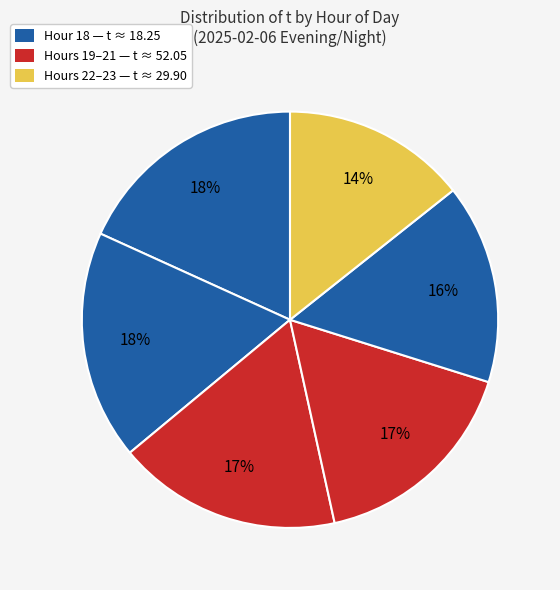

How many slices are in this pie chart?

6